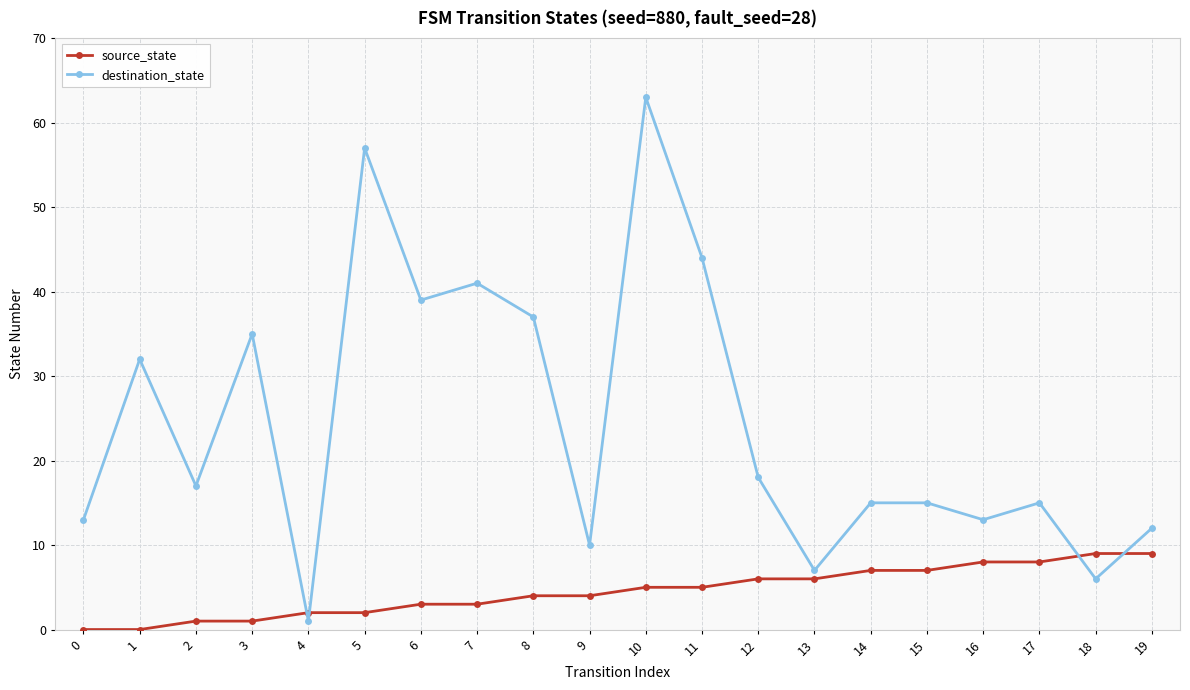

Reading left to right, what are all the values shown in this chart?

source_state: 0	0	1	1	2	2	3	3	4	4	5	5	6	6	7	7	8	8	9	9
destination_state: 13	32	17	35	1	57	39	41	37	10	63	44	18	7	15	15	13	15	6	12